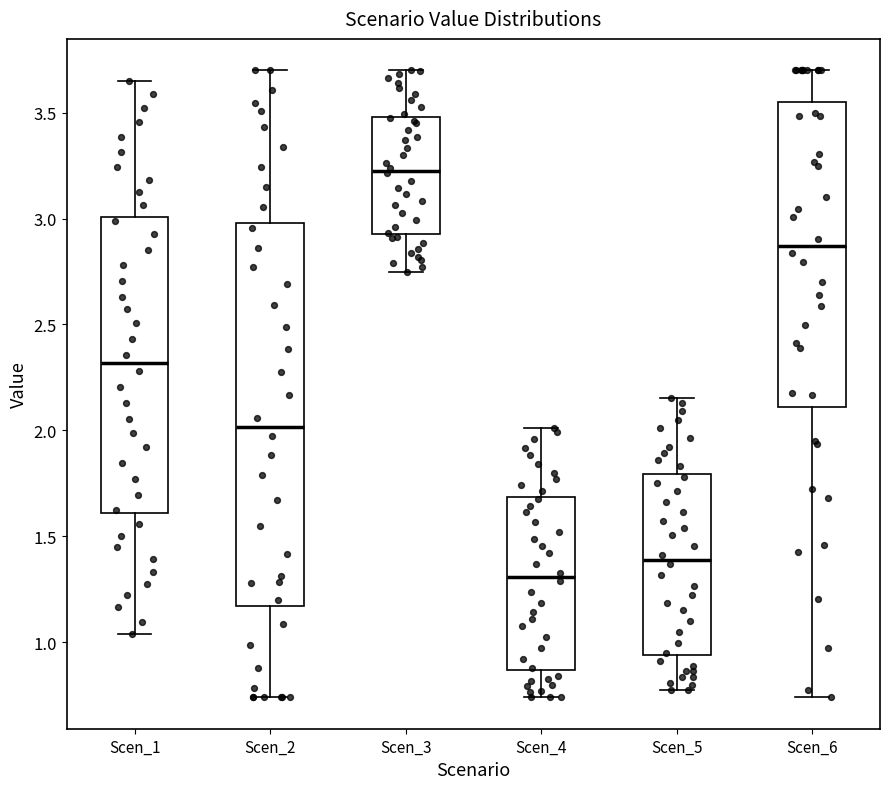

Reading left to right, read every box against the y-axis: the position of its median line, the range the box covers, and the ends of its whiskers. The values are not printed on the chart, so give them approximately, as read against the axis.

Scen_1: median 2.30, box 1.60 to 3.00, whiskers 1.05 to 3.65
Scen_2: median 2.00, box 1.15 to 3.00, whiskers 0.75 to 3.70
Scen_3: median 3.25, box 2.95 to 3.50, whiskers 2.75 to 3.70
Scen_4: median 1.30, box 0.85 to 1.70, whiskers 0.75 to 2.00
Scen_5: median 1.40, box 0.95 to 1.80, whiskers 0.75 to 2.15
Scen_6: median 2.85, box 2.10 to 3.55, whiskers 0.75 to 3.70